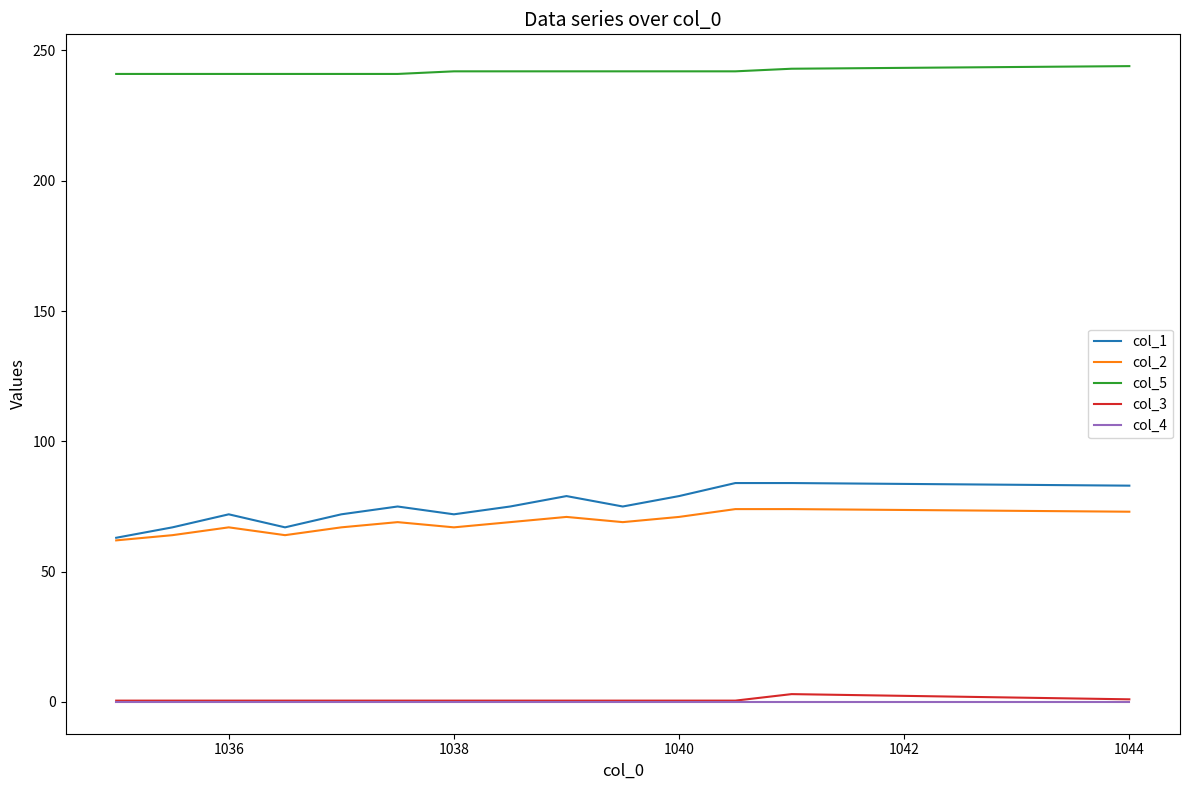

Which series has the widest spread of values?

col_1